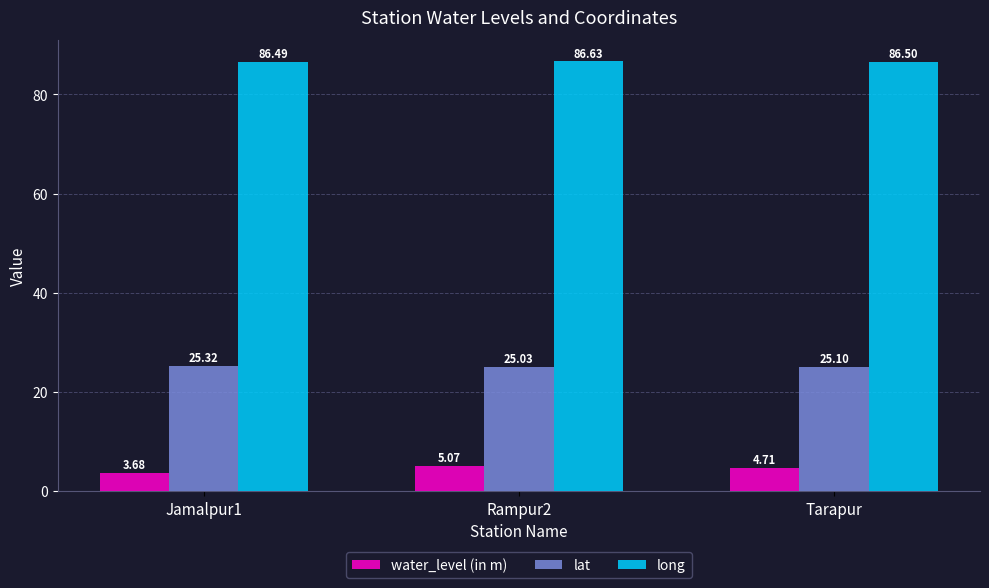

The lat series shows 25.0 at Rampur2. True or false?

True